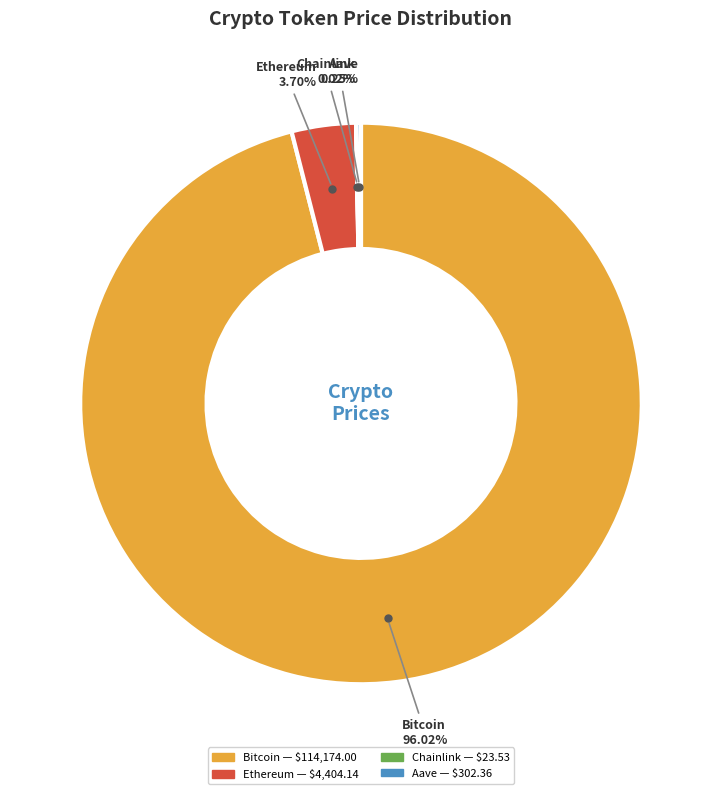

Is there a majority slice in this chart?

Yes